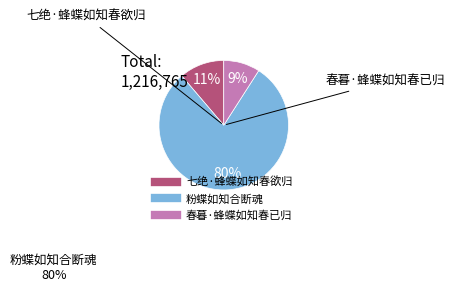

To the nearest percent, what percentage of the pie is 粉蝶如知合断魂?

80%